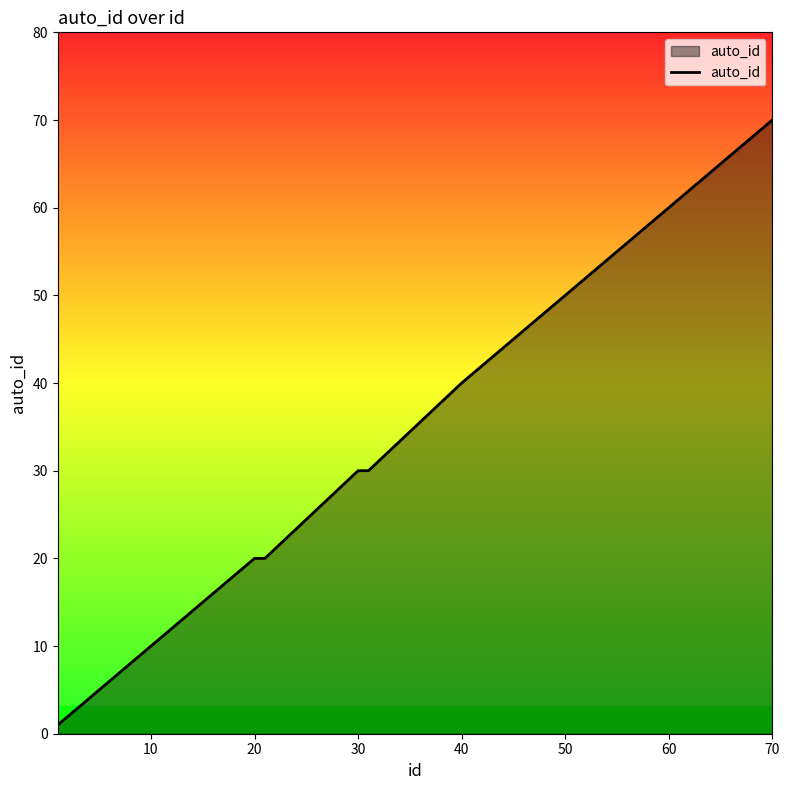

What is the greatest value displayed?

70